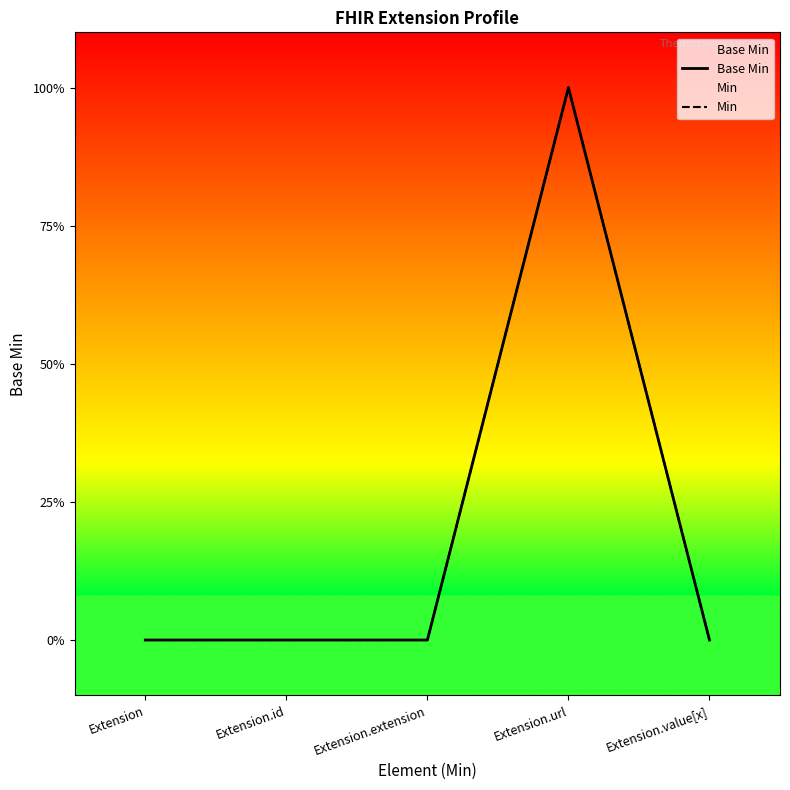

Reading right to left, list all the values displayed in this chart.

Base Min: 0	1	0	0	0
Min: 0	1	0	0	0